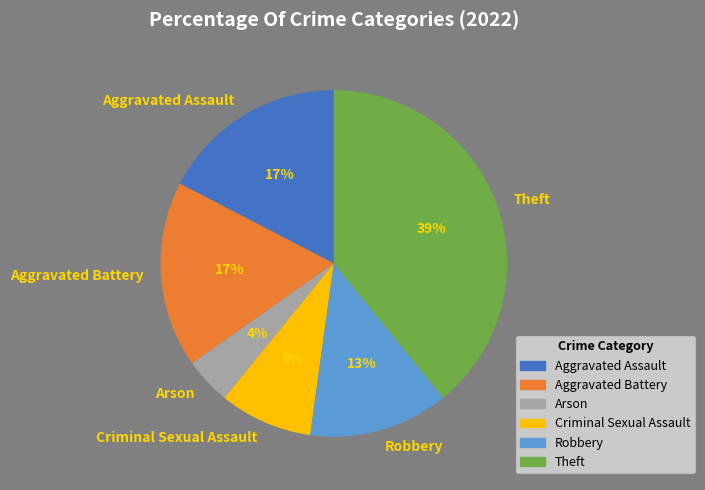

How many slices are in this pie chart?

6